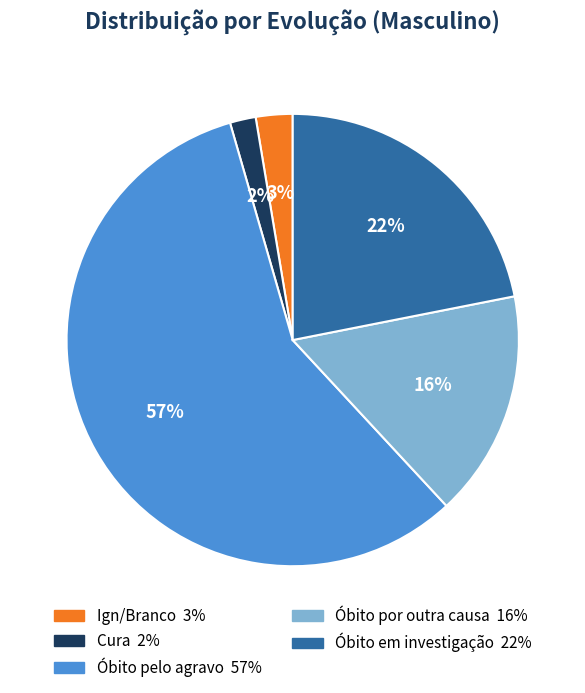

Is there a majority slice in this chart?

Yes